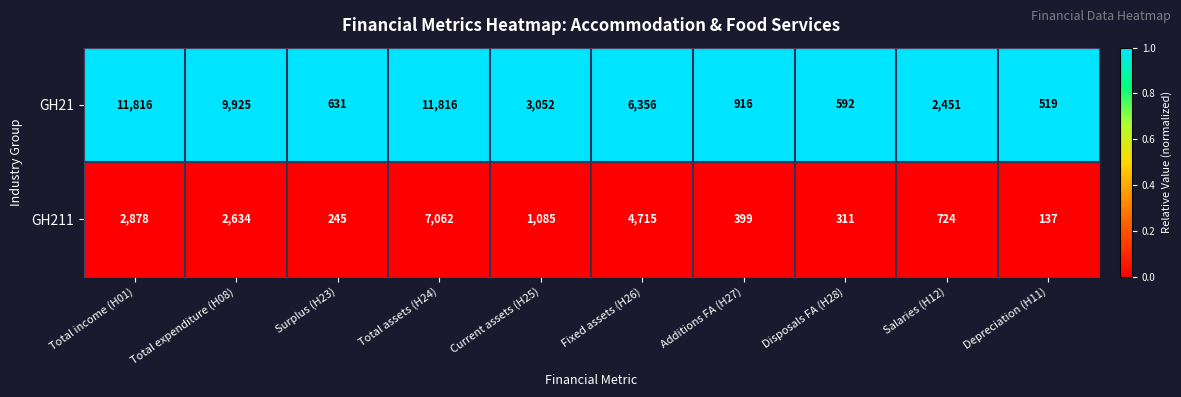

Which series has the largest range (max minus min)?

GH21